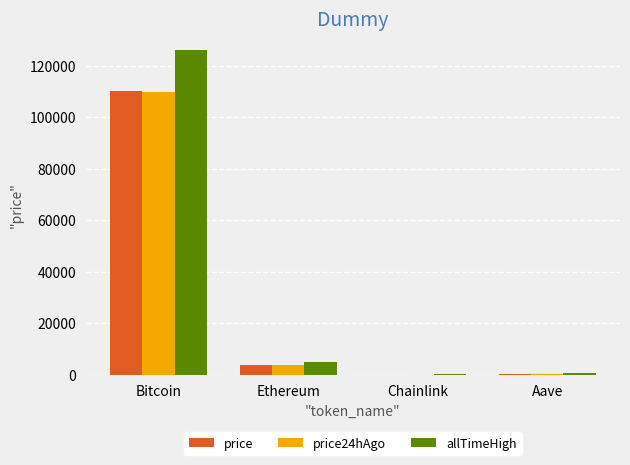

Which category has the highest value in the allTimeHigh series?

Bitcoin